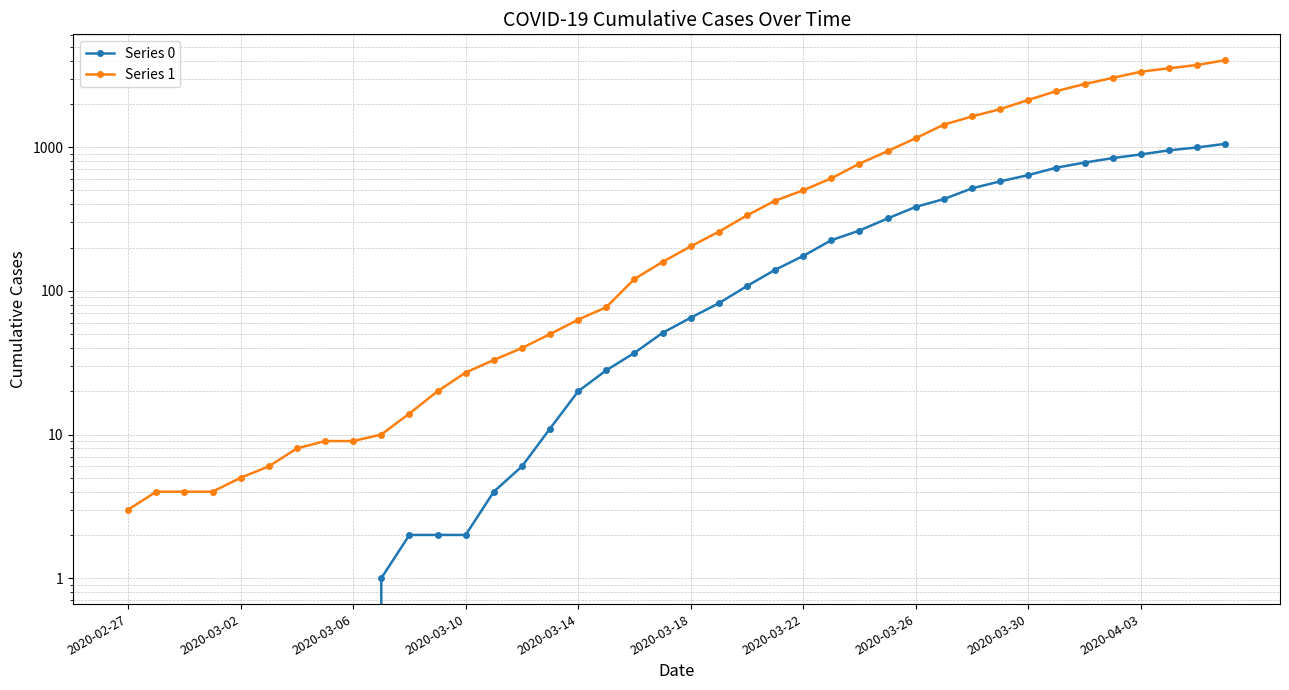

Between 2020-02-27 and 13, which series saw the biggest shift?

Series 1